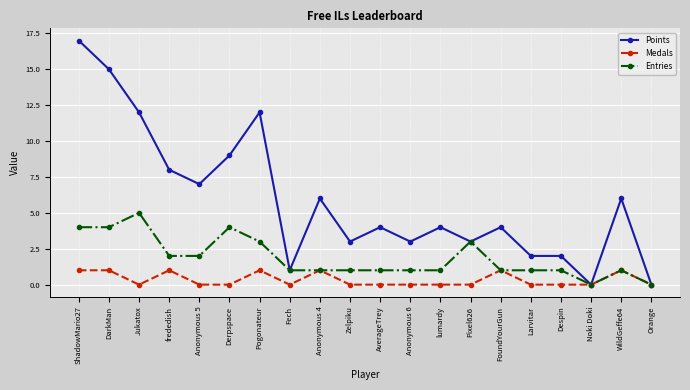

True or false: Medals has a value of -1 at Larvitar.

False